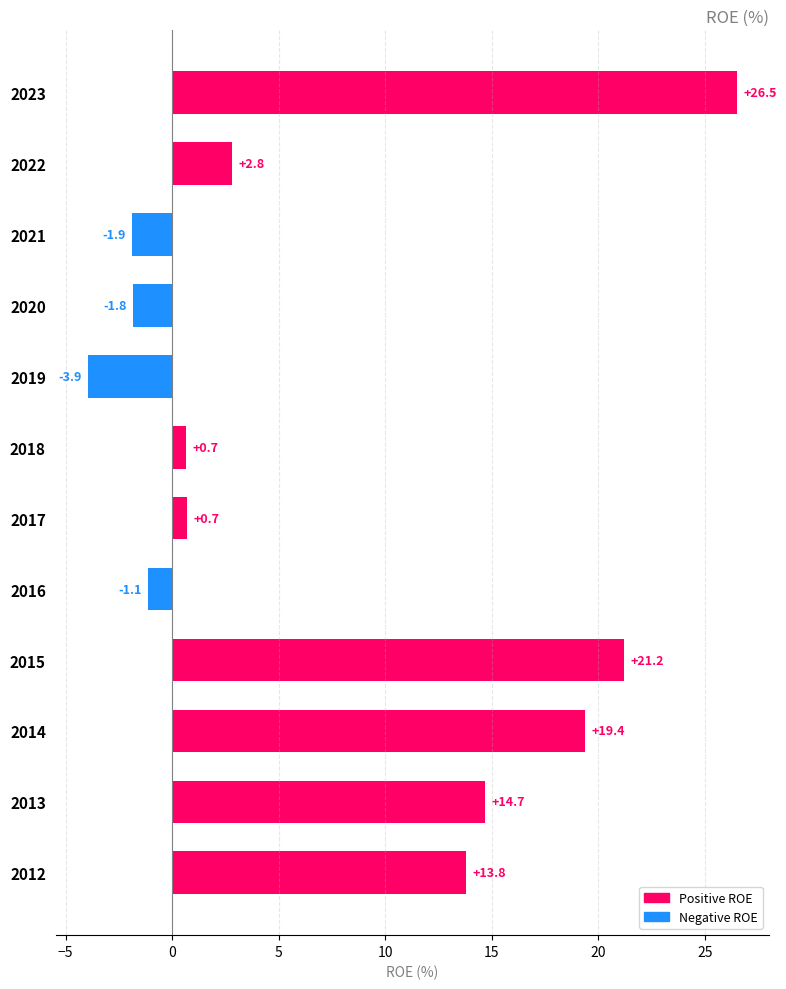

True or false: the data shows 14.7 at 2013.

True